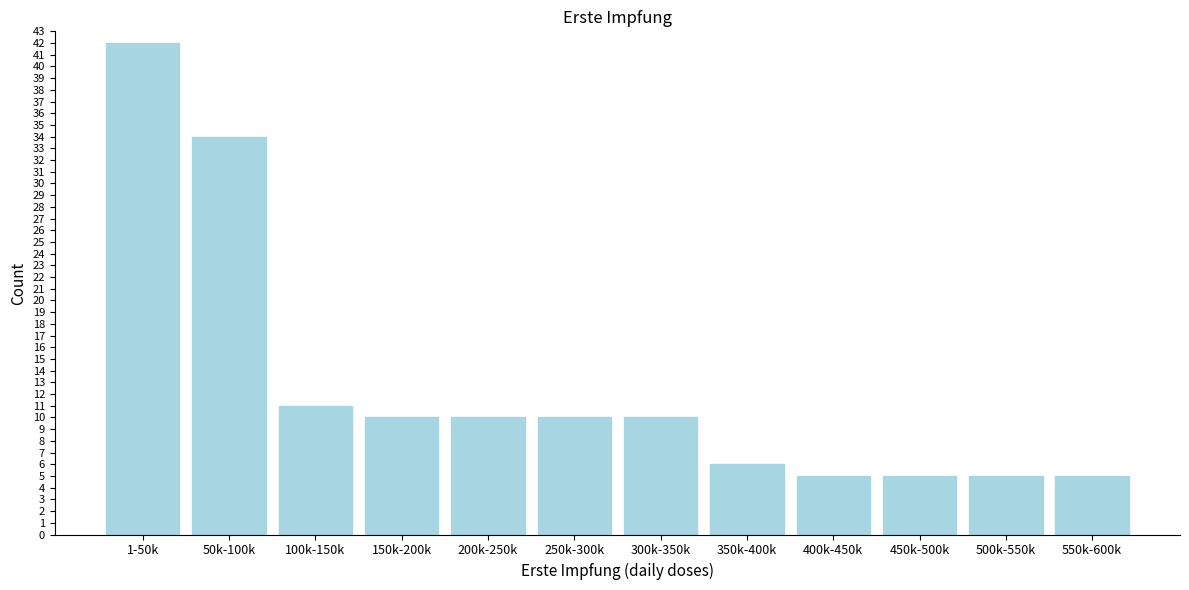

Reading left to right, what are all the values shown in this chart?

42	34	11	10	10	10	10	6	5	5	5	5